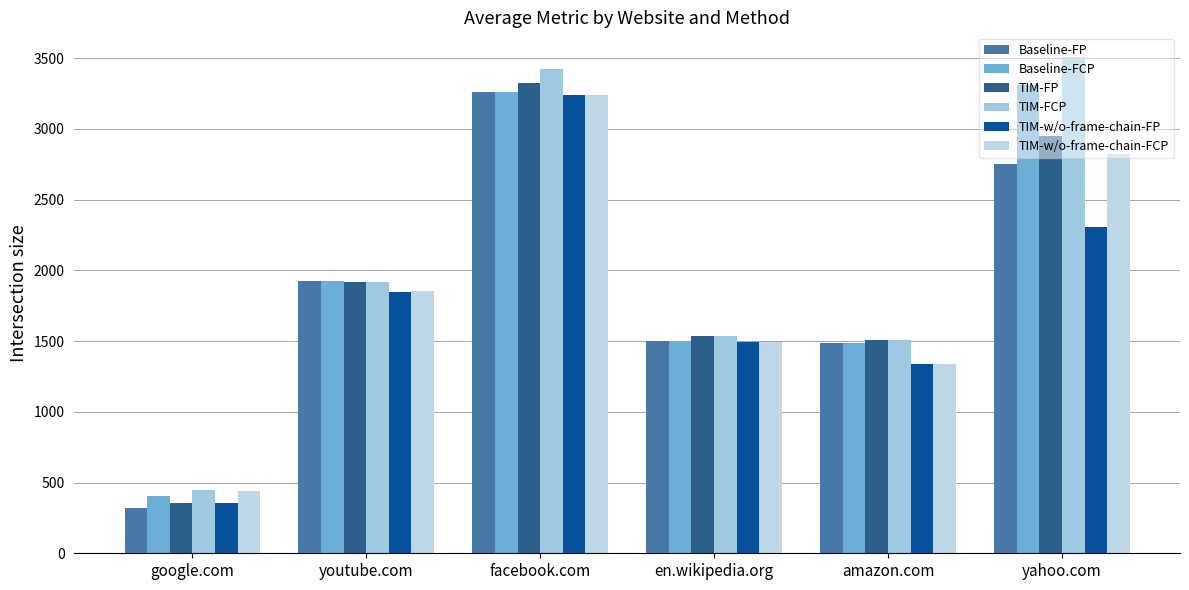

What is the sum of the TIM-FP values at youtube.com and amazon.com?

3426.4